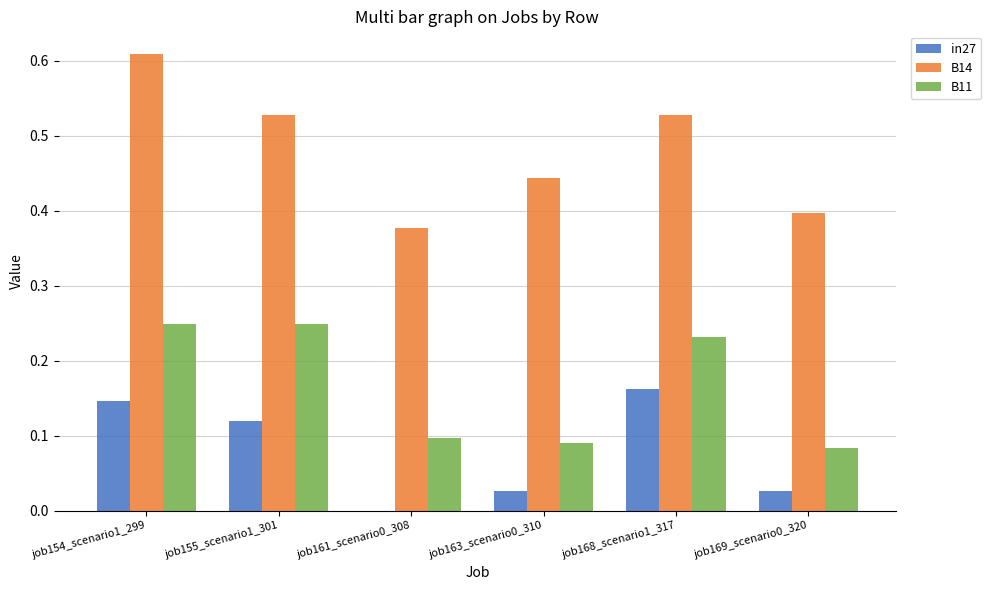

What is the total value across all series at job154_scenario1_299?

1.0